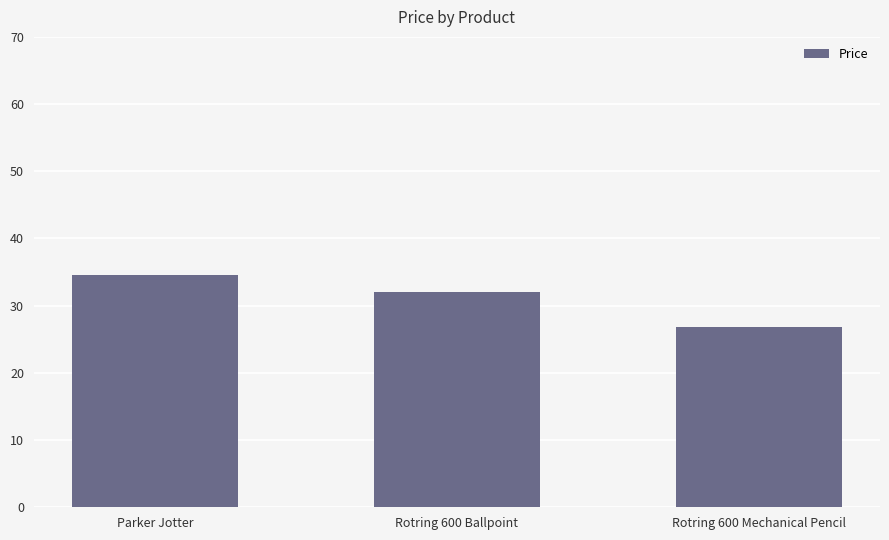

What is the label of the 1st bar from the right?

Rotring 600 Mechanical Pencil